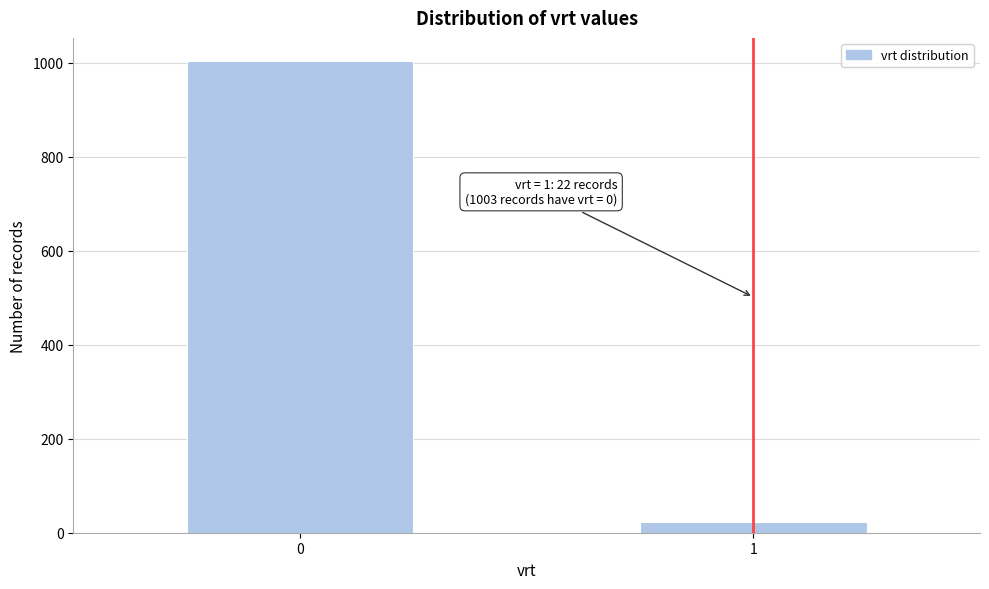

Reading right to left, transcribe all the data shown in this chart.

22	1003